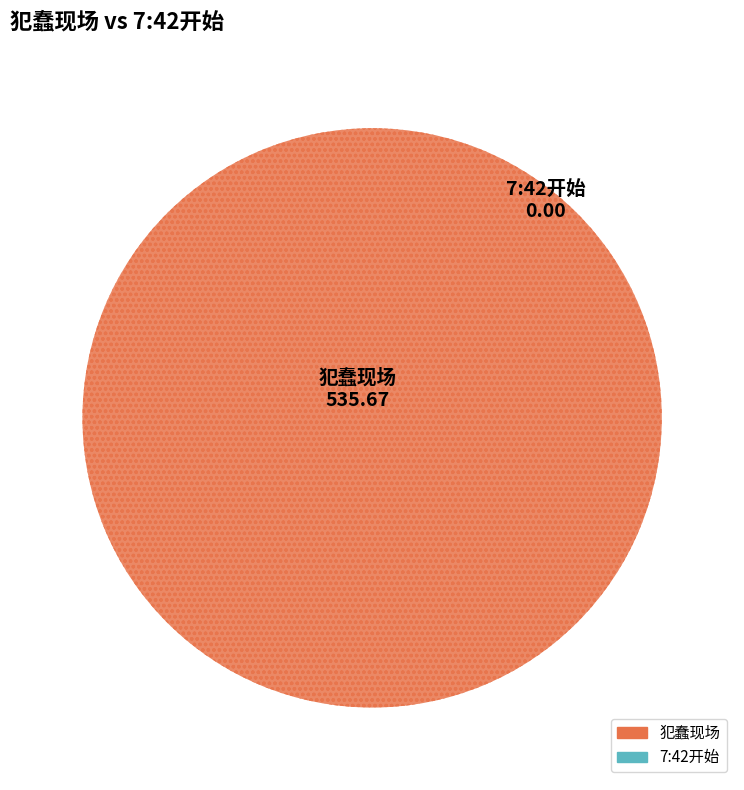

To the nearest percent, what is the difference between the largest and smallest slice percentages?

100%